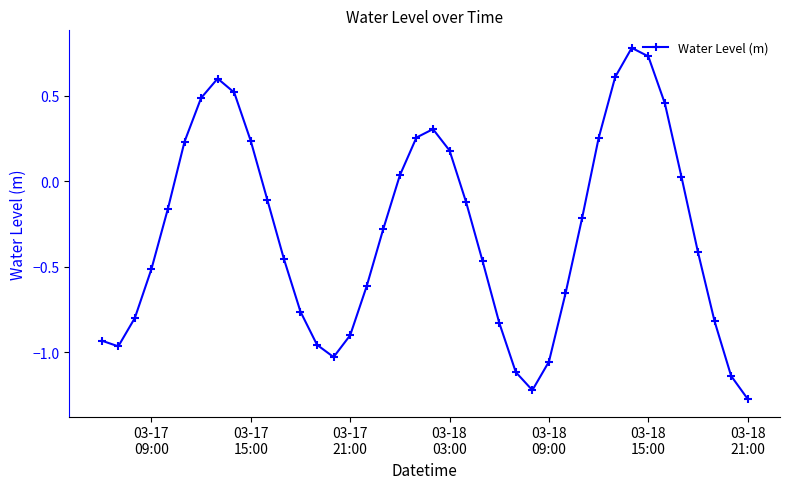

How many points are higher than both their immediate neighbors (excluding endpoints)?

3